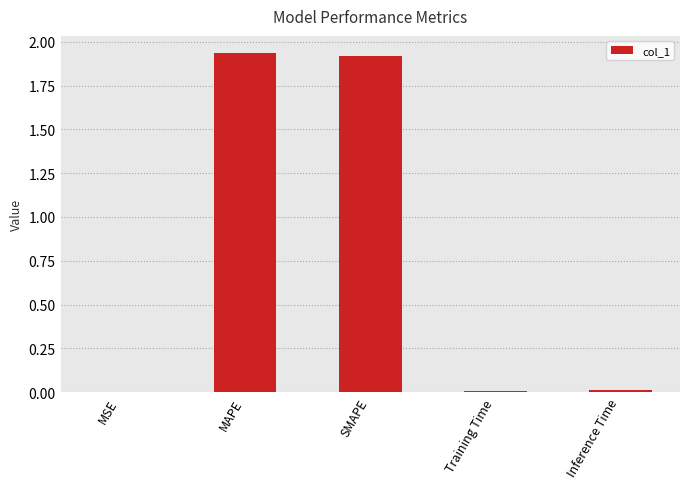

Which has a higher value, Training Time or SMAPE?

SMAPE